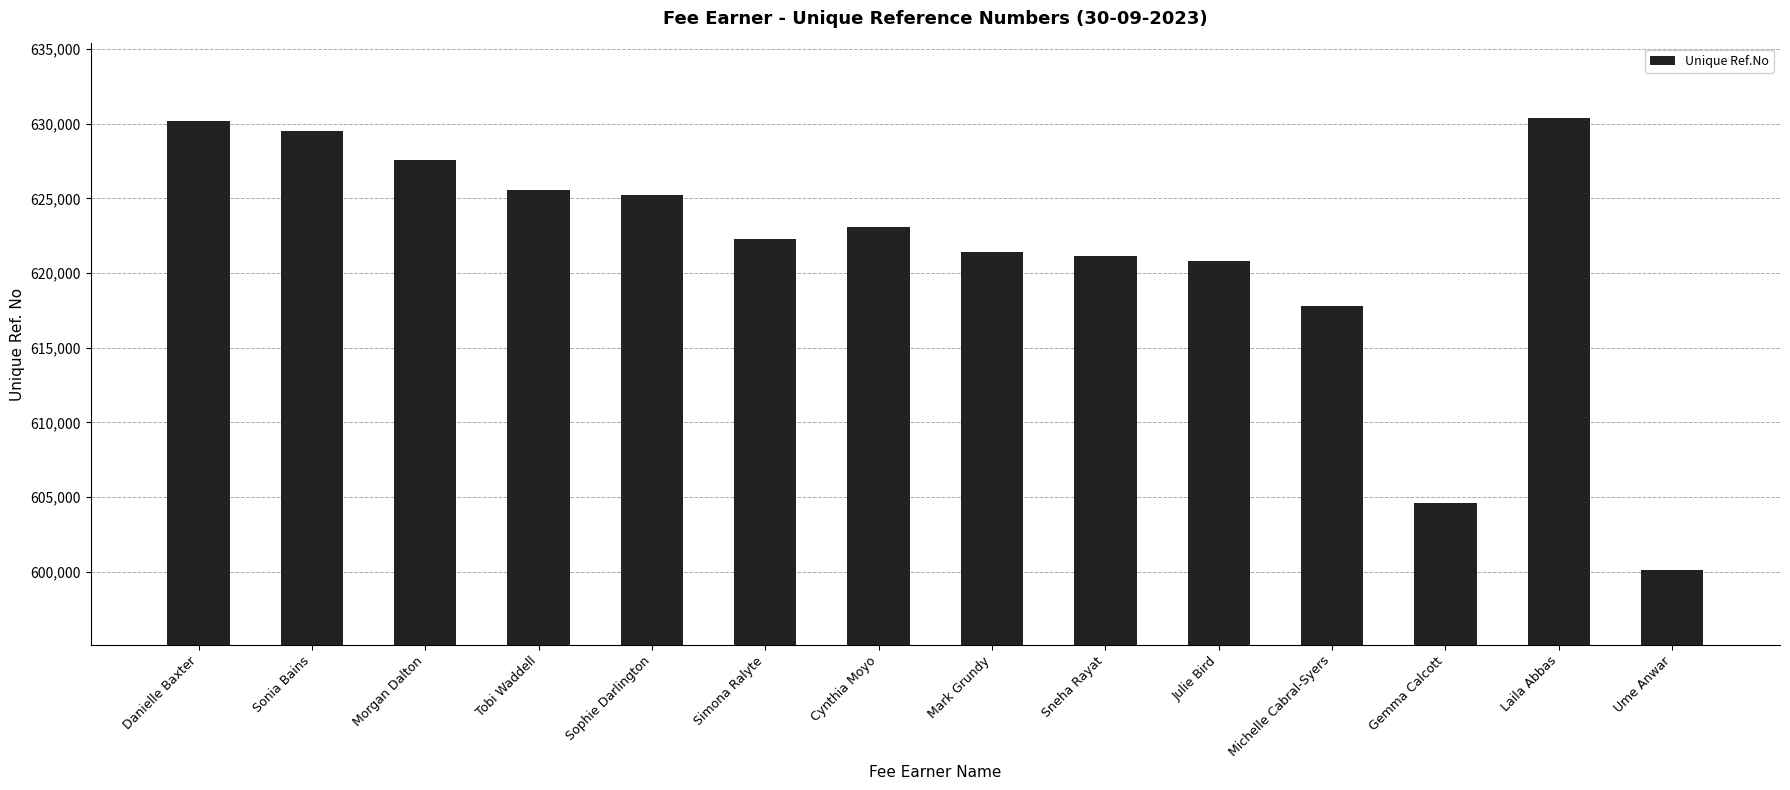

Approximately how many times larger is the value at Mark Grundy compared to Simona Ralyte?

1.0